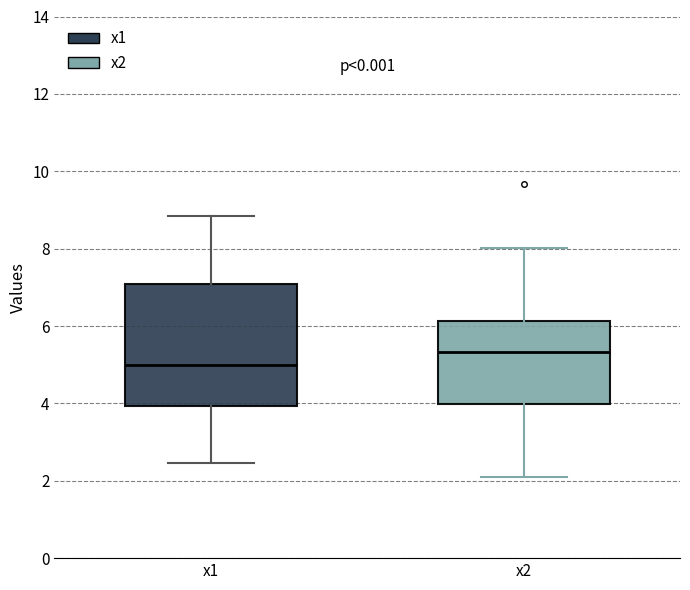

Which box's median line is the lowest?

x1